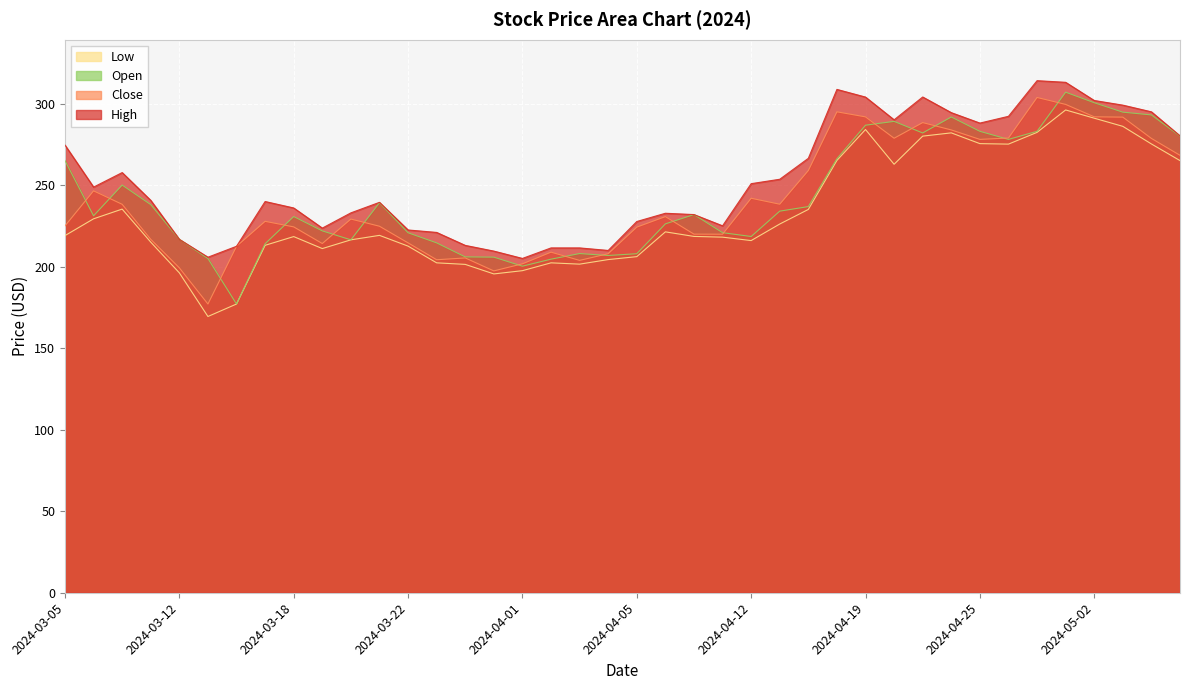

What is the highest value of the Open series?

306.9